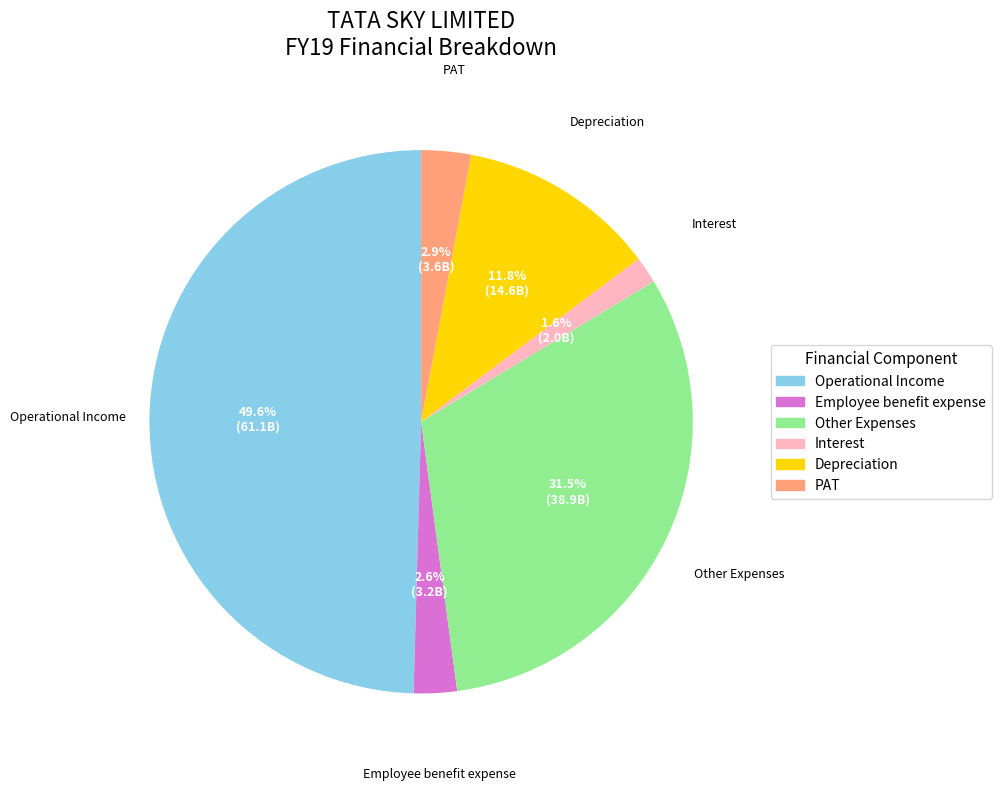

Count the number of slices in the pie.

6